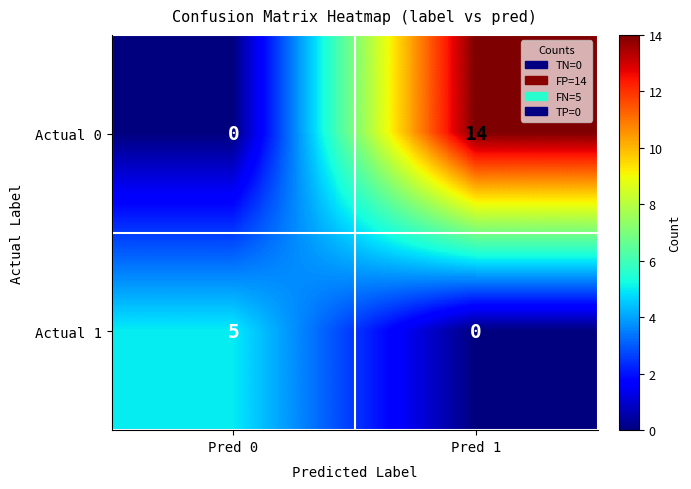

What is the maximum value for Actual 0?

14